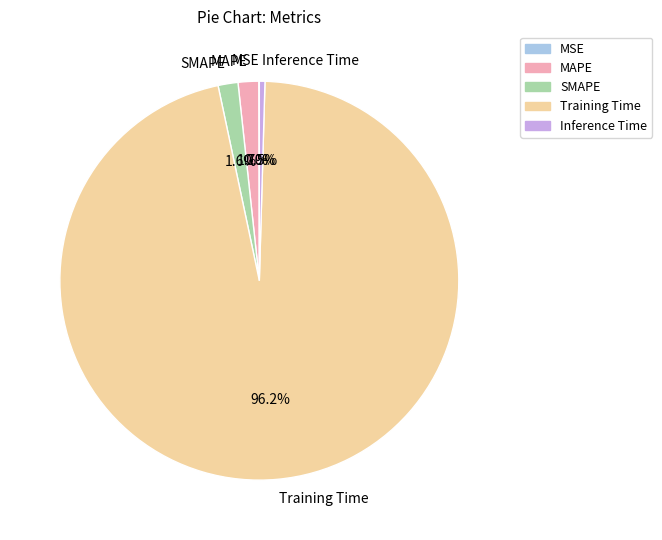

The MAPE slice represents 8% of the pie. True or false?

False